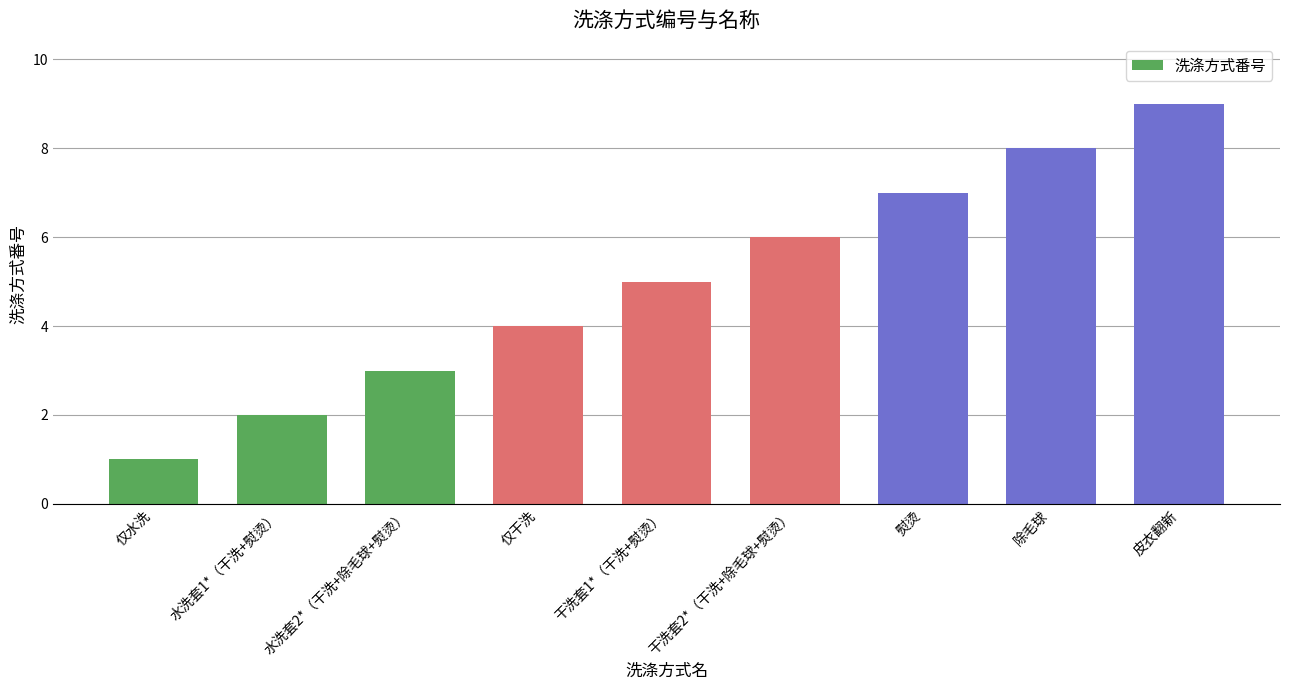

What is the change in value from 水洗套1*（干洗+熨烫） to 皮衣翻新?

+7